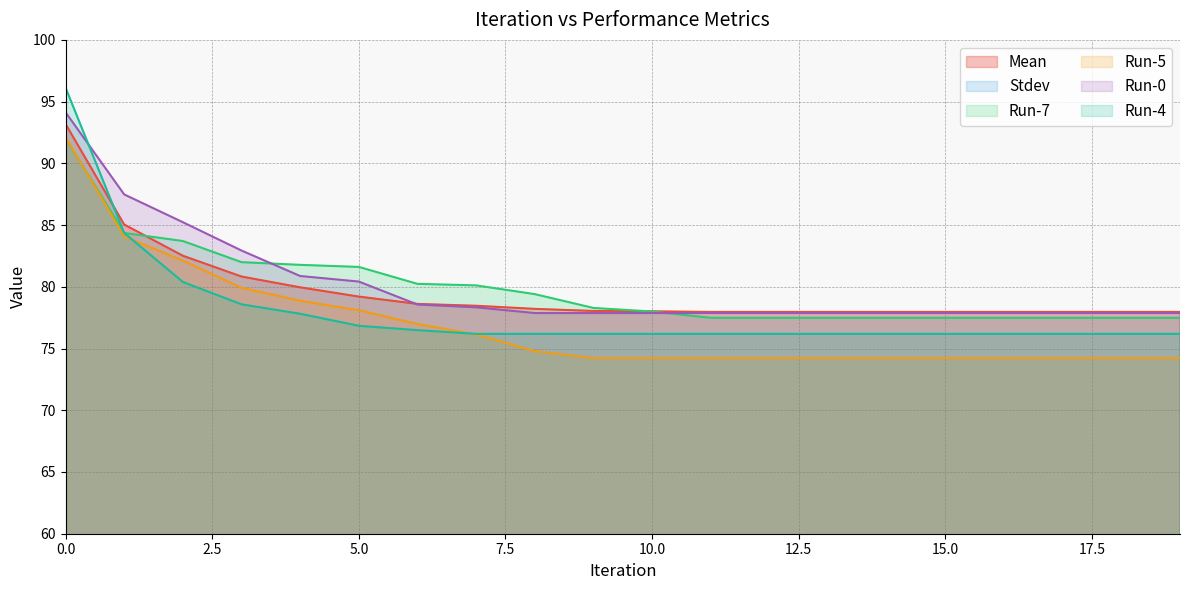

Reading right to left, what are all the values shown in this chart?

Mean: 78.0	78.0	78.0	78.0	78.0	78.0	78.0	78.0	78.0	78.0	78.0	78.2	78.5	78.6	79.2	80.0	80.8	82.5	85.0	93.2
Stdev: 1.8	1.8	1.8	1.8	1.8	1.8	1.8	1.8	1.8	1.8	1.8	1.8	1.6	1.4	1.6	1.4	1.6	1.8	1.6	2.7
Run-7: 77.5	77.5	77.5	77.5	77.5	77.5	77.5	77.5	77.5	78.0	78.3	79.4	80.1	80.2	81.6	81.8	82.0	83.7	84.4	92.1
Run-5: 74.2	74.2	74.2	74.2	74.2	74.2	74.2	74.2	74.2	74.2	74.2	74.8	76.1	77.0	78.1	78.9	79.9	82.1	84.1	92.1
Run-0: 77.9	77.9	77.9	77.9	77.9	77.9	77.9	77.9	77.9	77.9	77.9	77.9	78.3	78.6	80.4	80.9	82.9	85.2	87.5	94.1
Run-4: 76.2	76.2	76.2	76.2	76.2	76.2	76.2	76.2	76.2	76.2	76.2	76.2	76.2	76.5	76.8	77.8	78.6	80.4	84.4	96.1